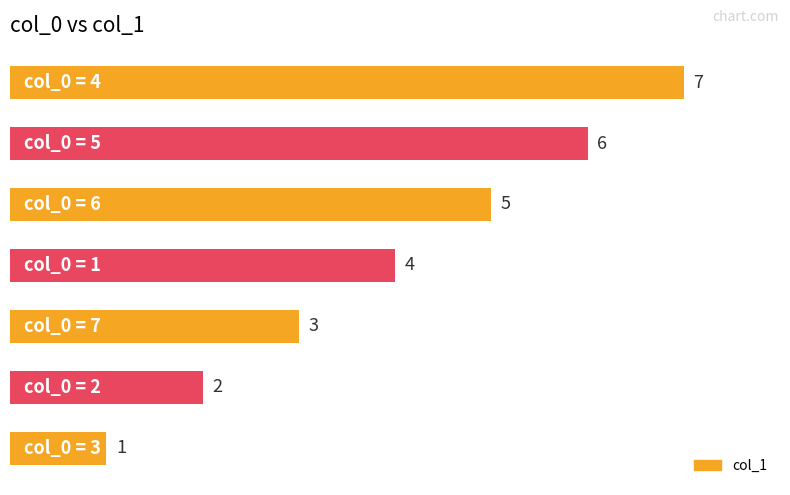

How many values are between 2 and 6?

5